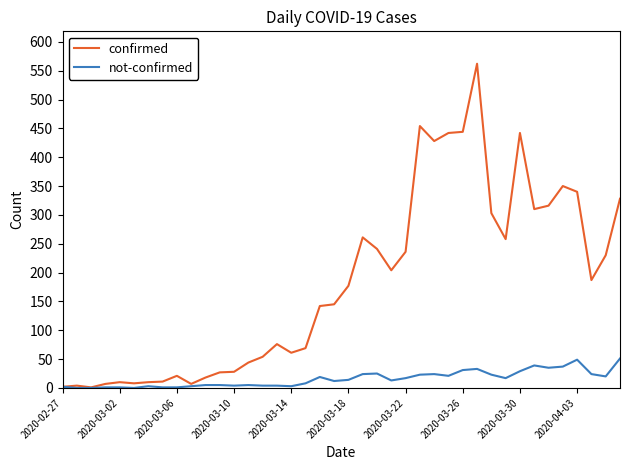

Rank the series by their average value, from lowest to highest.

not-confirmed, confirmed